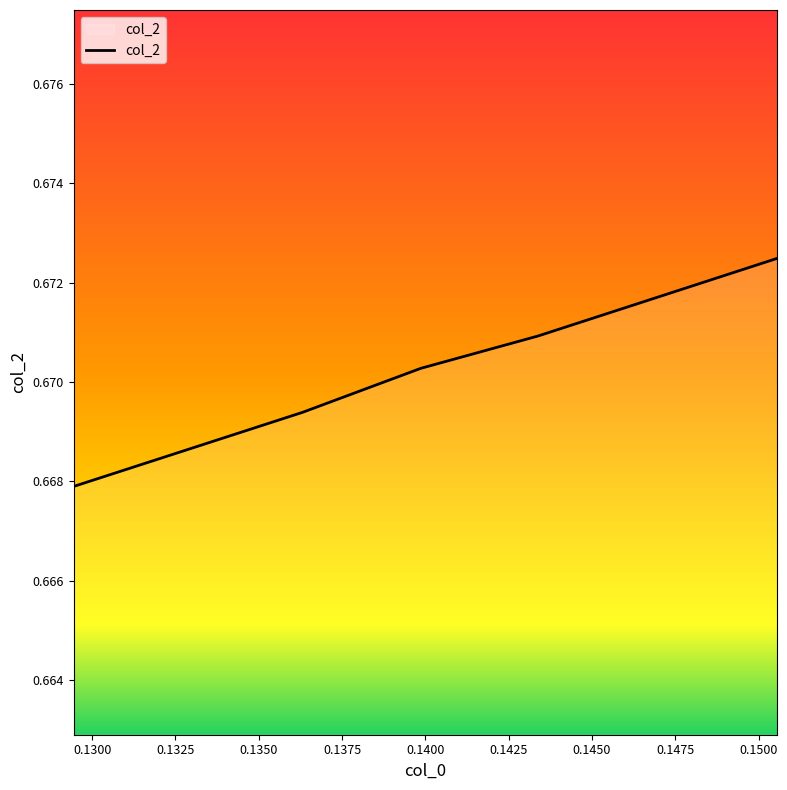

How many values are between 0 and 1?

7